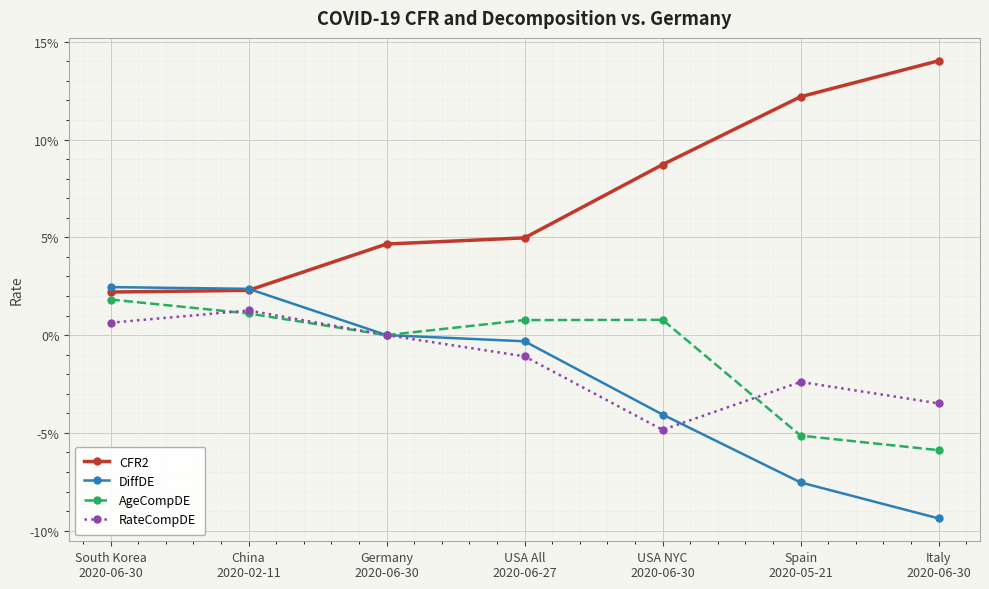

Rank the series at Germany
2020-06-30 from highest to lowest value.

CFR2, DiffDE, AgeCompDE, RateCompDE